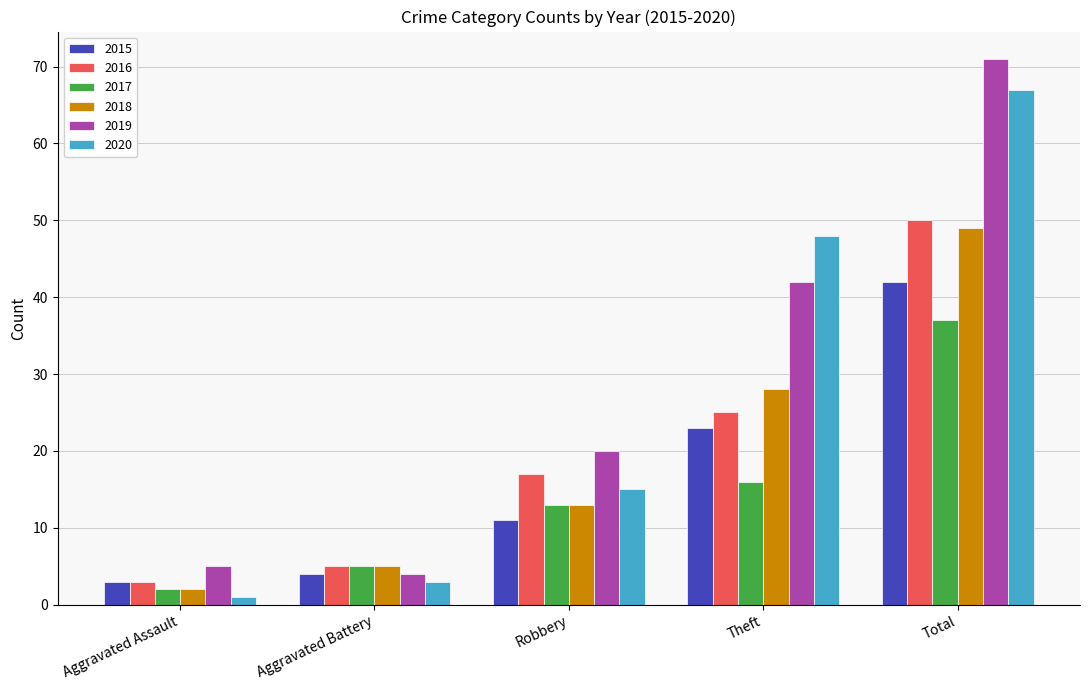

What is the difference between the maximum and minimum values in the 2015 series?

39